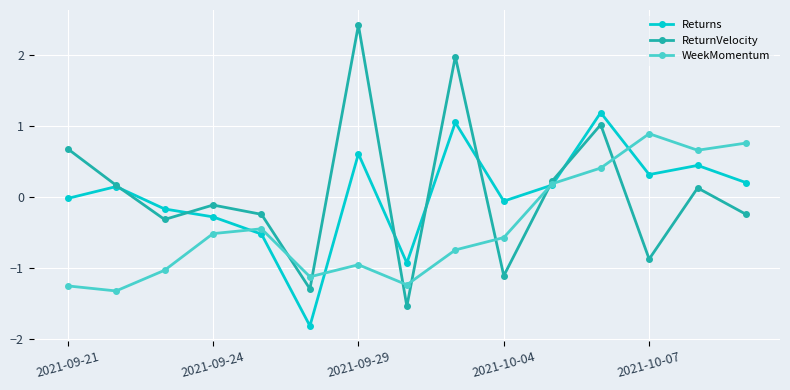

What is the minimum value shown in the chart?

-1.8